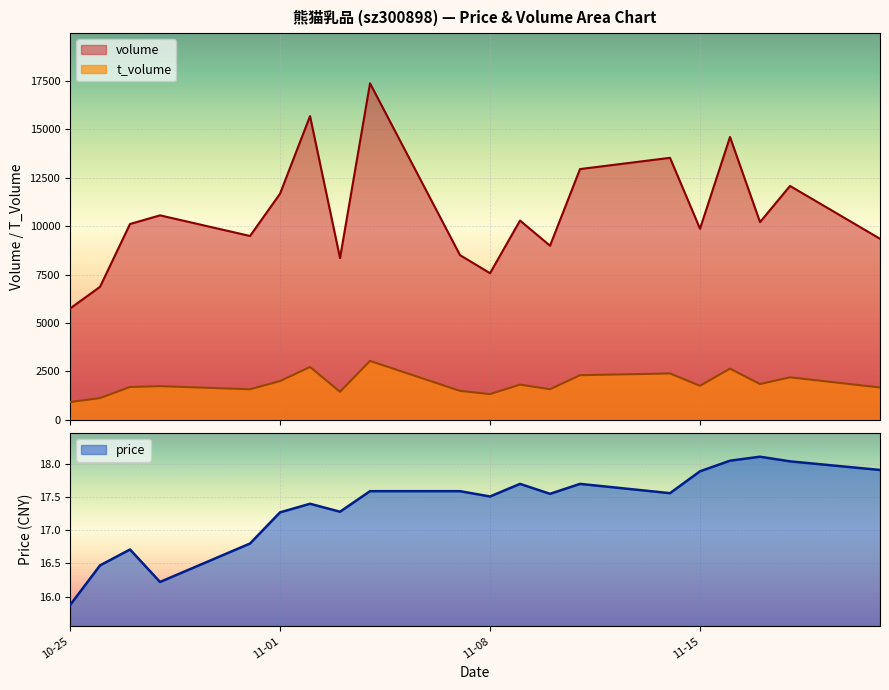

Reading left to right, what are all the values shown in this chart?

volume: 5747.0	6870.0	10116.0	10562.0	9496.0	11680.0	15689.0	8355.0	17384.0	8506.0	7573.0	10293.0	8993.0	12953.0	13534.0	9870.0	14612.0	10213.0	12081.0	9352.0
t_volume: 915.0	1120.0	1694.0	1737.0	1575.0	1998.0	2727.0	1446.0	3041.0	1493.0	1326.0	1816.0	1577.0	2303.0	2393.0	1756.0	2642.0	1845.0	2193.0	1668.0
price: 15.9	16.5	16.7	16.2	16.8	17.3	17.4	17.3	17.6	17.6	17.5	17.7	17.6	17.7	17.6	17.9	18.1	18.1	18.0	17.9